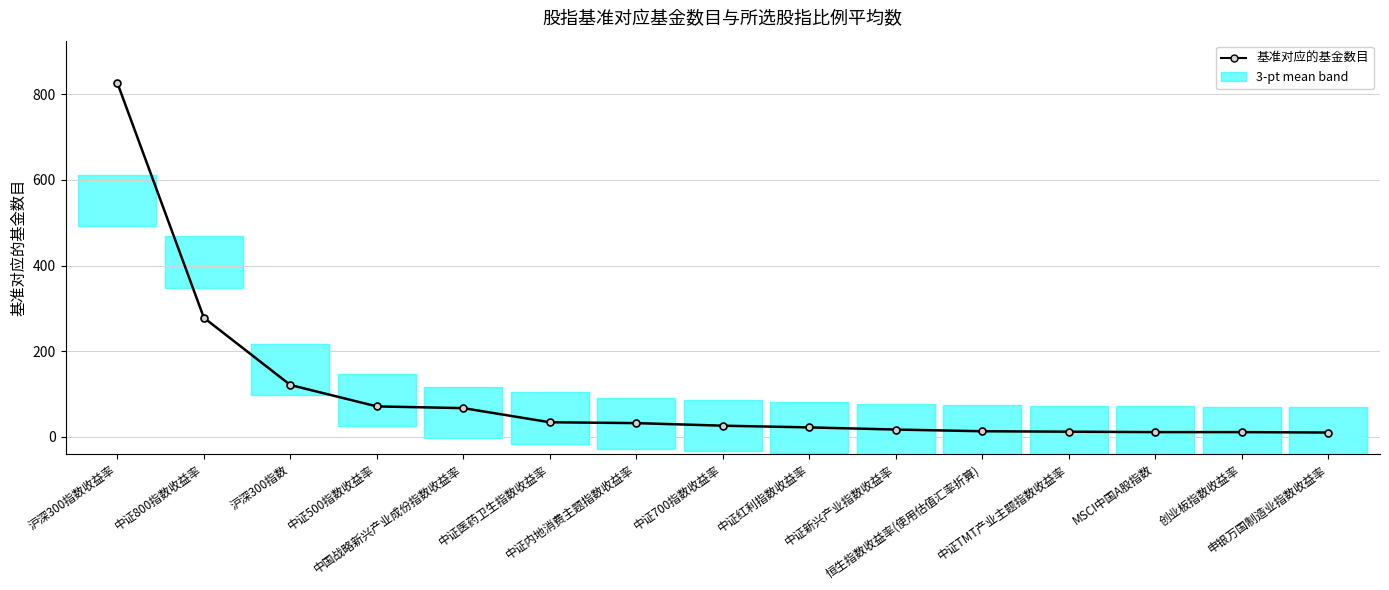

Rank the categories by value from lowest to highest.

申银万国制造业指数收益率, MSCI中国A股指数, 创业板指数收益率, 中证TMT产业主题指数收益率, 恒生指数收益率(使用估值汇率折算), 中证新兴产业指数收益率, 中证红利指数收益率, 中证700指数收益率, 中证内地消费主题指数收益率, 中证医药卫生指数收益率, 中国战略新兴产业成份指数收益率, 中证500指数收益率, 沪深300指数, 中证800指数收益率, 沪深300指数收益率